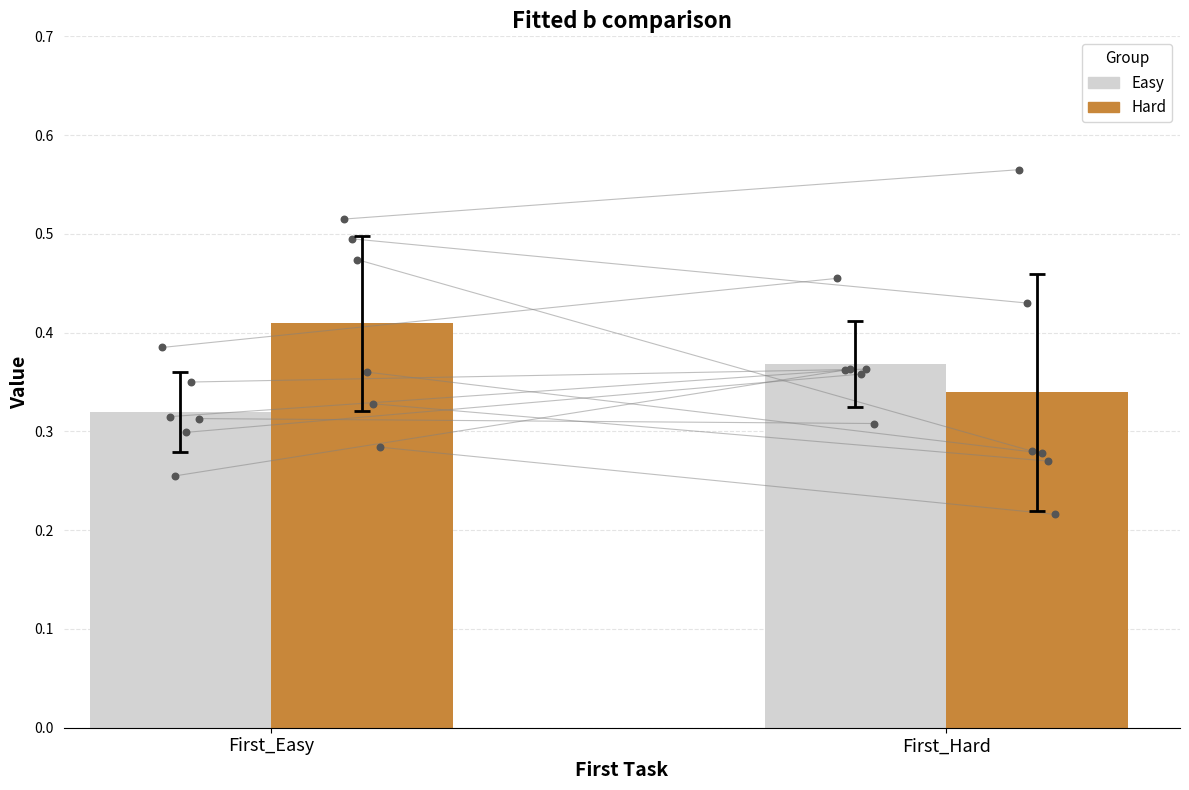

Is the value of Easy at First_Hard greater than the value of Hard at First_Hard?

Yes